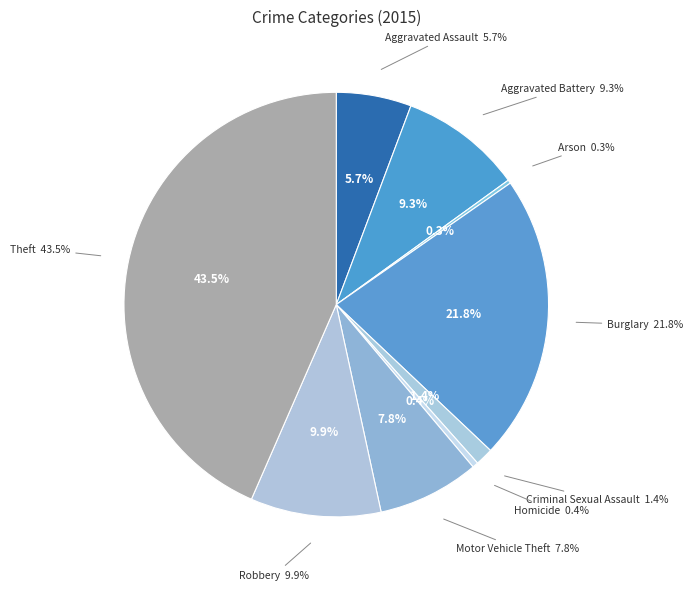

Is the sum of Theft and Criminal Sexual Assault greater than half?

No